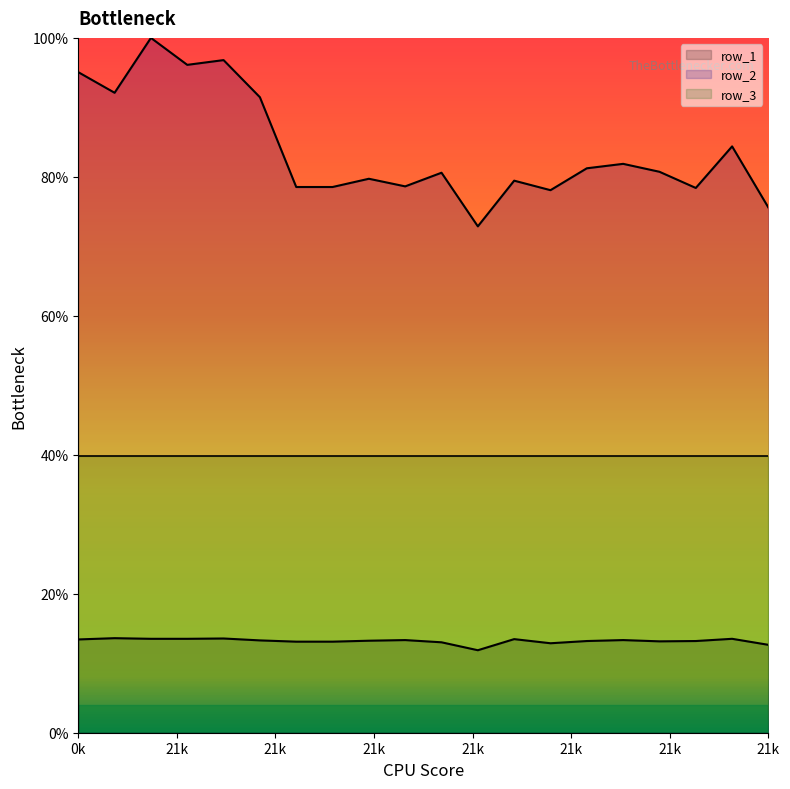

Rank the series at 210.1 from lowest to highest value.

row_1, row_2